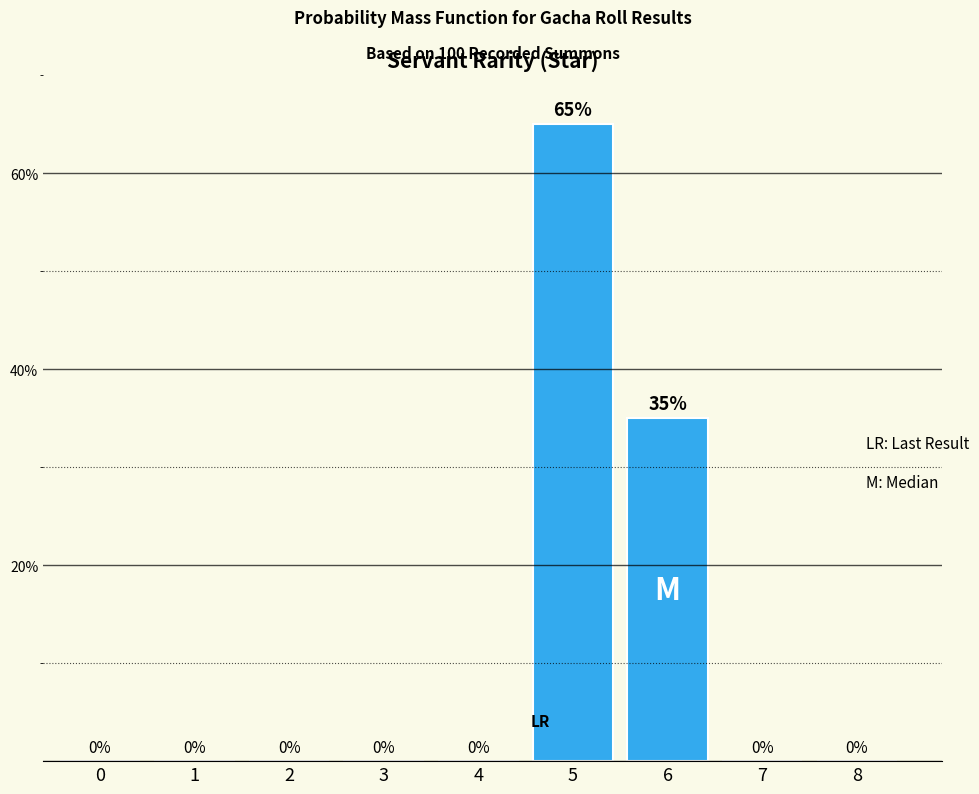

Reading right to left, list all the values displayed in this chart.

8=0	7=0	6=35	5=65	4=0	3=0	2=0	1=0	0=0